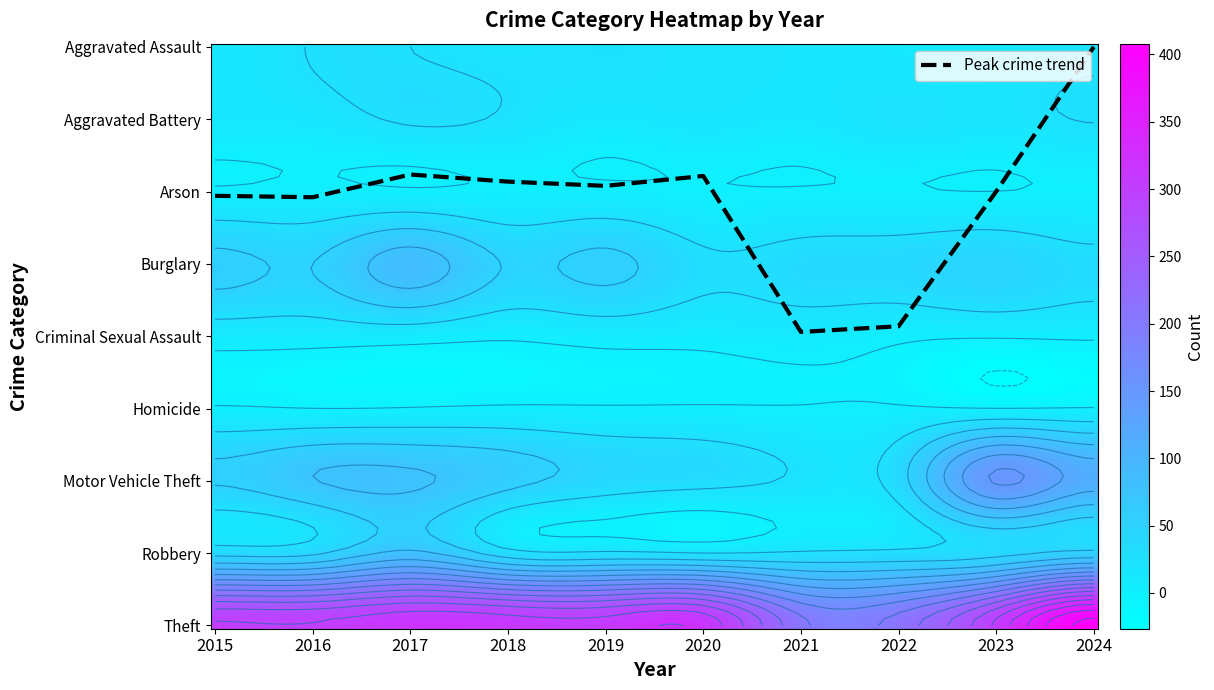

Which series has the largest total across all categories?

Theft